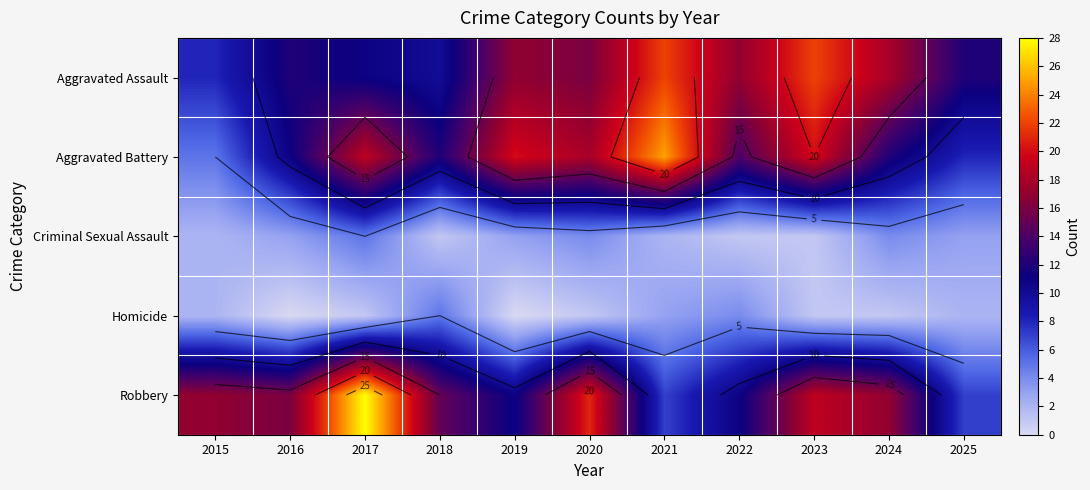

What is the sum of all Aggravated Battery values?

164